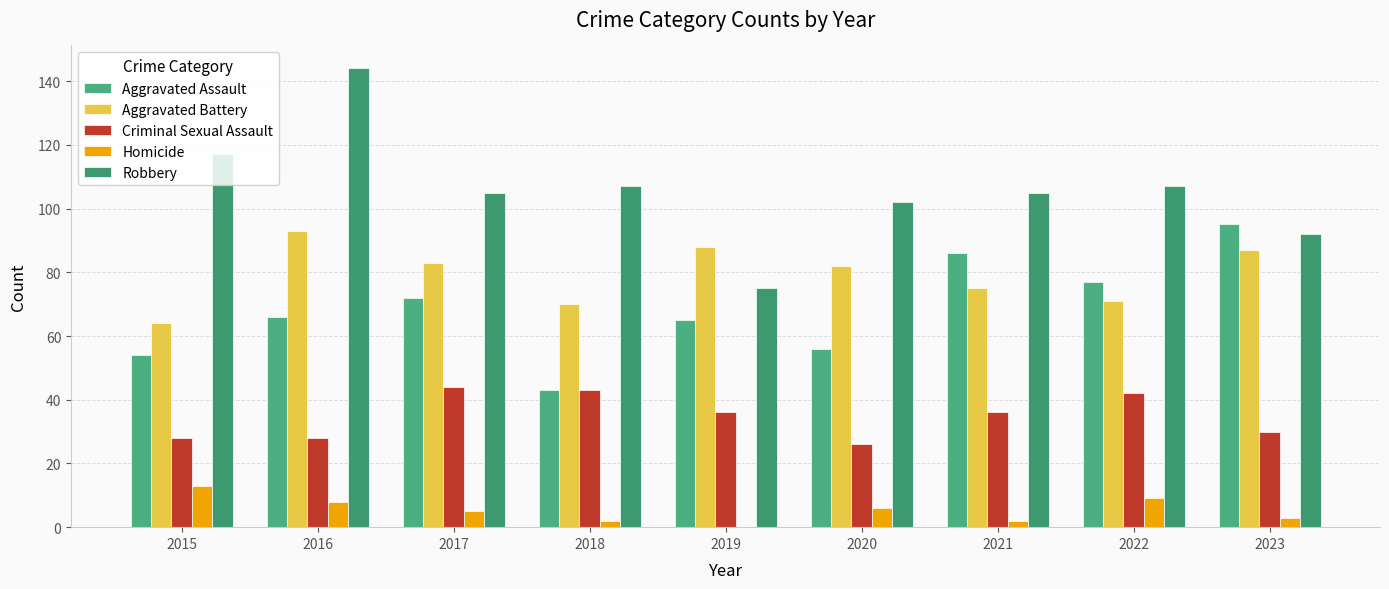

Reading right to left, extract all data points from this chart.

Aggravated Assault: 2023=95	2022=77	2021=86	2020=56	2019=65	2018=43	2017=72	2016=66	2015=54
Aggravated Battery: 2023=87	2022=71	2021=75	2020=82	2019=88	2018=70	2017=83	2016=93	2015=64
Criminal Sexual Assault: 2023=30	2022=42	2021=36	2020=26	2019=36	2018=43	2017=44	2016=28	2015=28
Homicide: 2023=3	2022=9	2021=2	2020=6	2019=0	2018=2	2017=5	2016=8	2015=13
Robbery: 2023=92	2022=107	2021=105	2020=102	2019=75	2018=107	2017=105	2016=144	2015=117